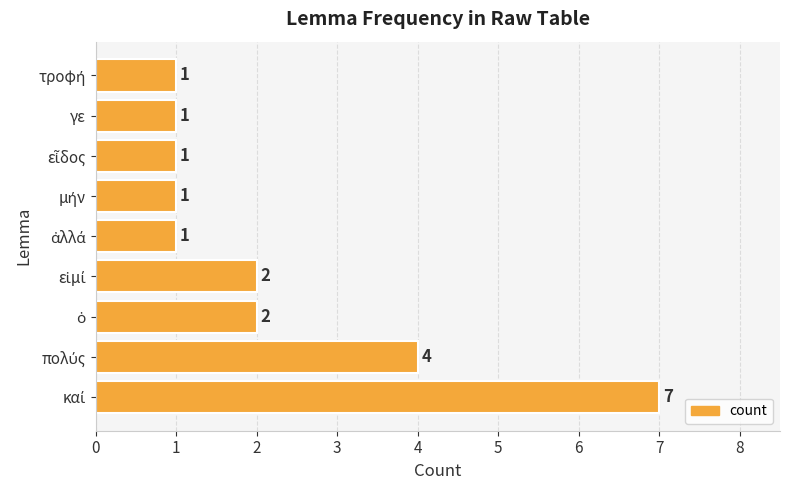

Count the number of data series in this chart.

1